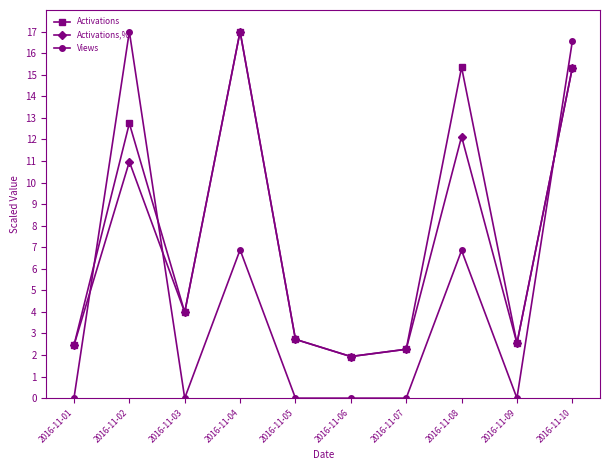

The Activations,% series shows 4.5 at 2016-11-10. True or false?

False